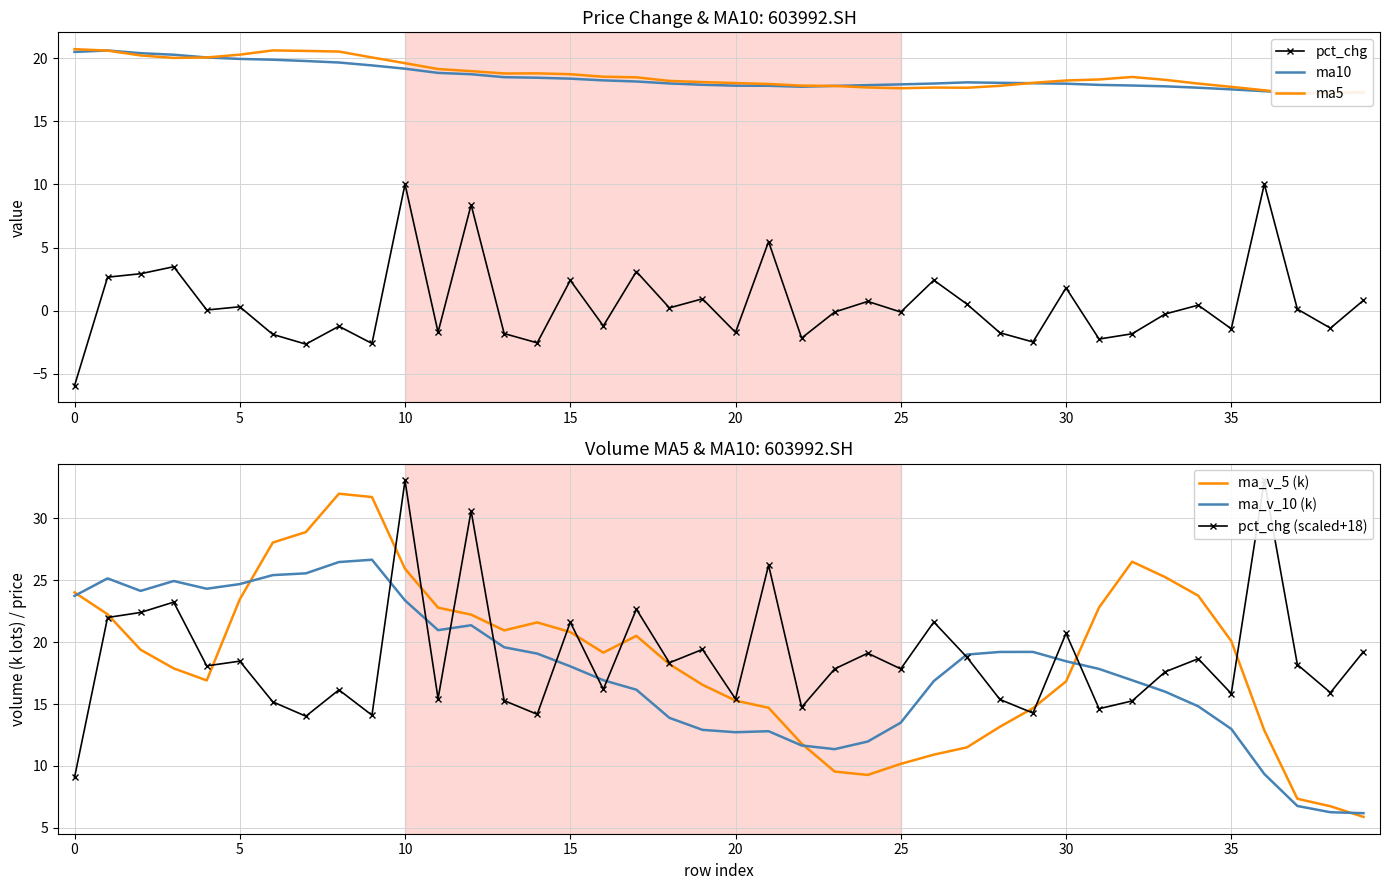

In ma10, how many points are lower than both neighbors (excluding endpoints)?

2